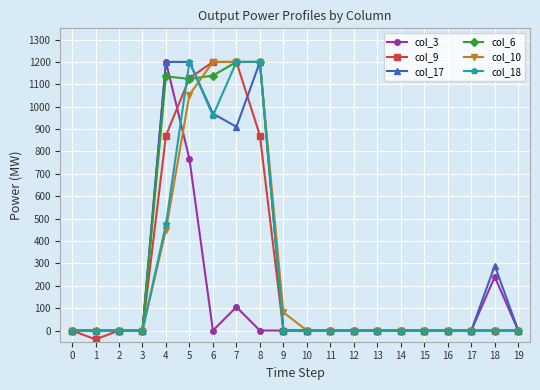

What is the difference between the maximum and minimum values in the col_18 series?

1200.0